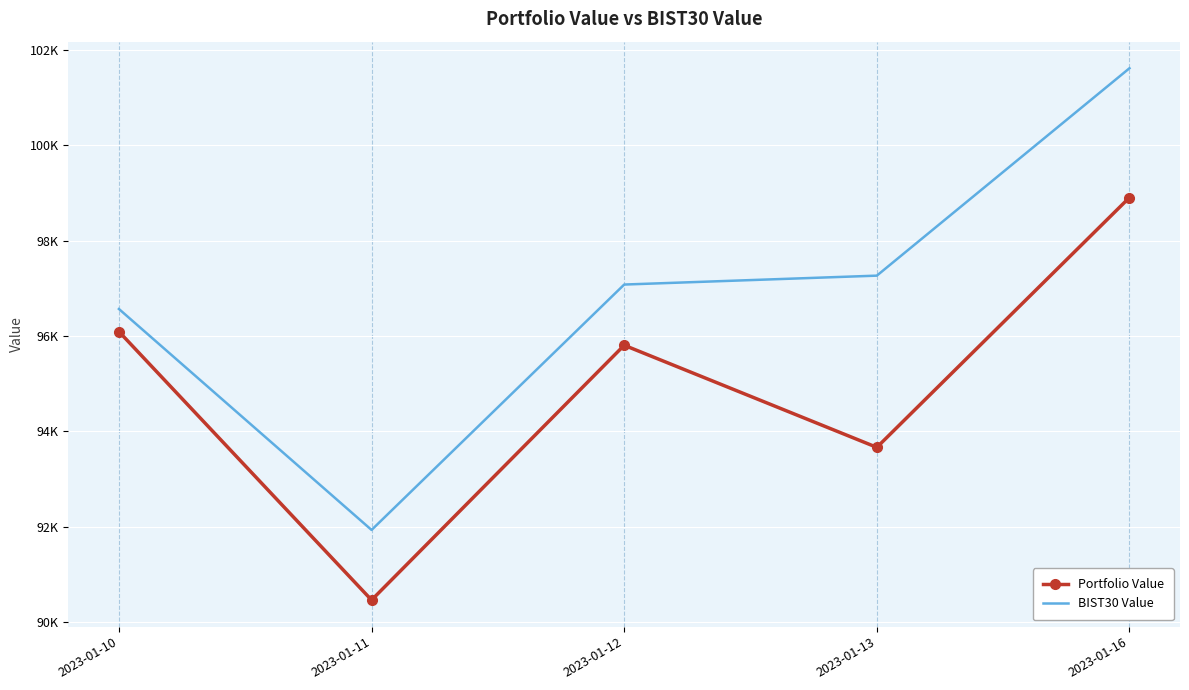

What are all the series names shown in the legend?

Portfolio Value, BIST30 Value